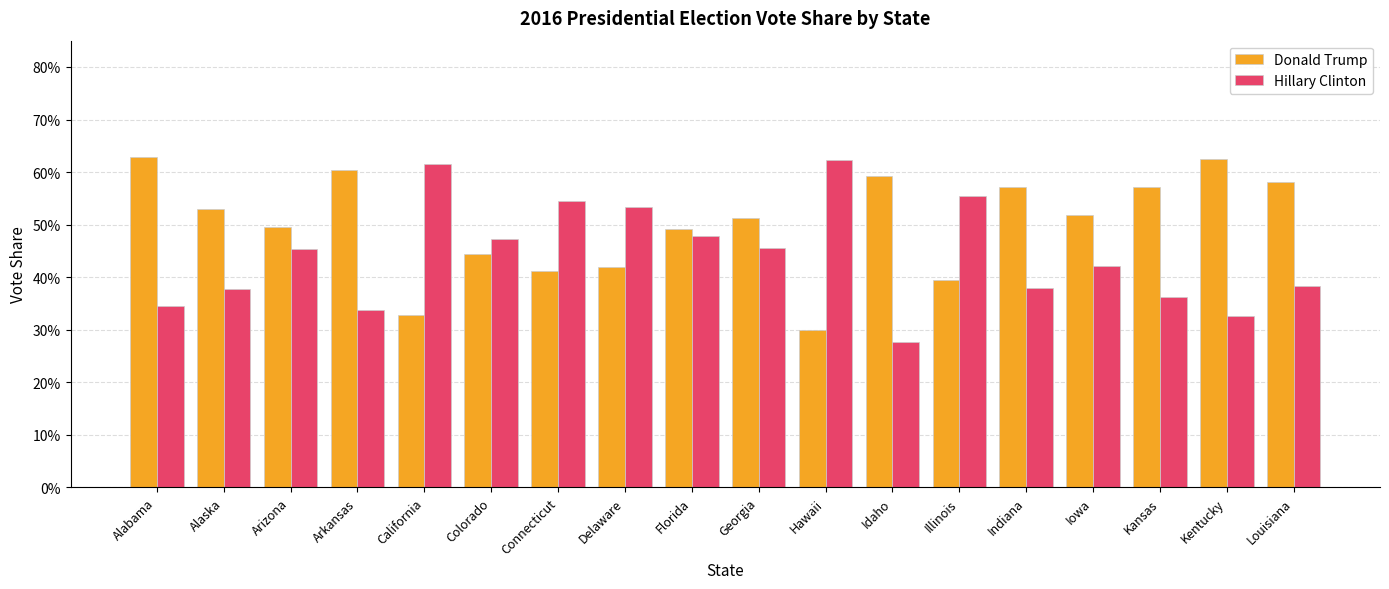

What are all the series names shown in the legend?

Donald Trump, Hillary Clinton